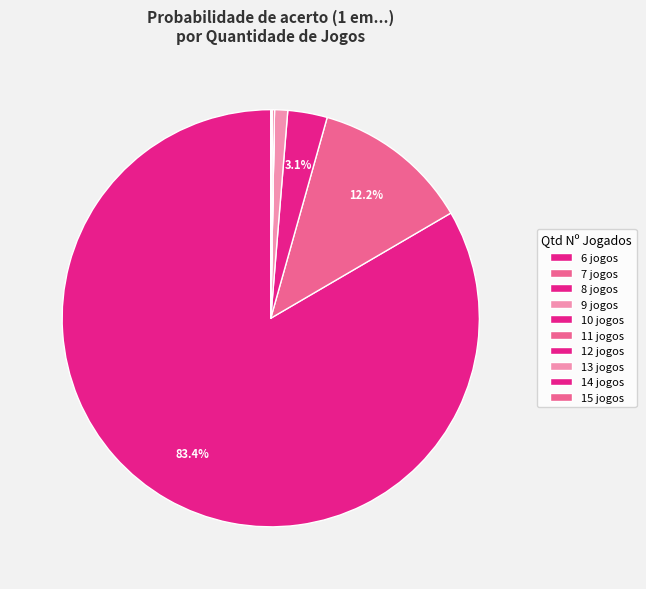

Which slice represents more than half of the pie?

6